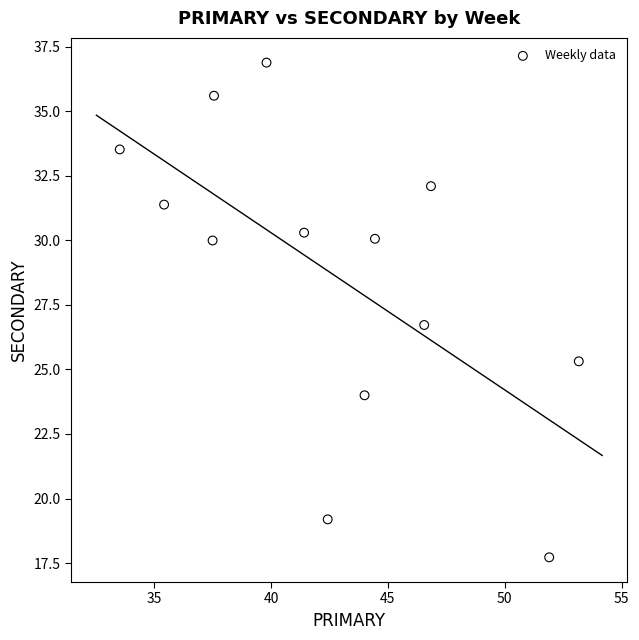

What is the range of X values (max minus min)?

19.6